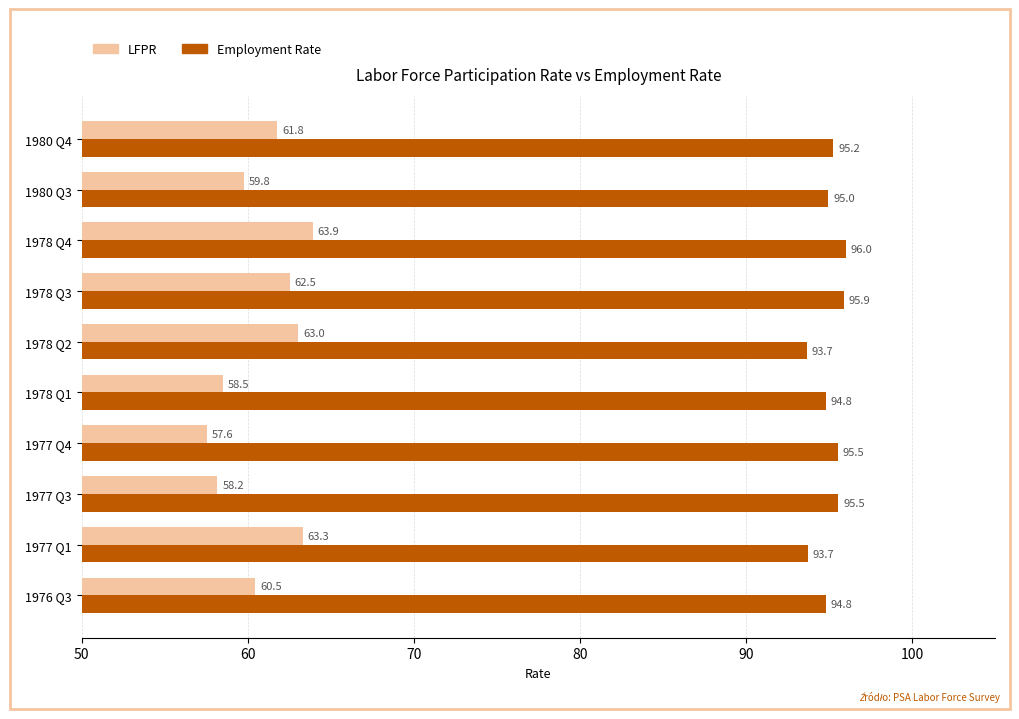

What is the difference between the second highest and second lowest values in the LFPR series?

5.1